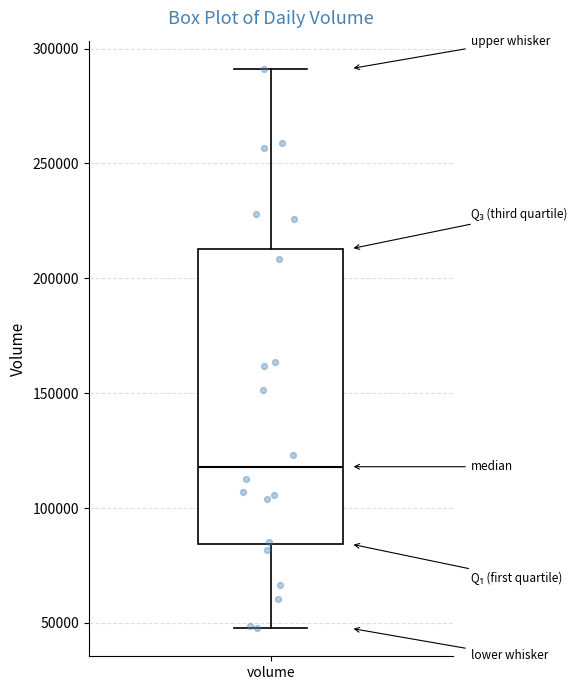

Transcribe this box plot: give where the median line is, the range the box spans, and where the two whiskers end, as read against the y-axis. The values are not printed on the chart, so give them approximately, as read against the axis.

median 120000, box 85000 to 215000, whiskers 50000 to 290000